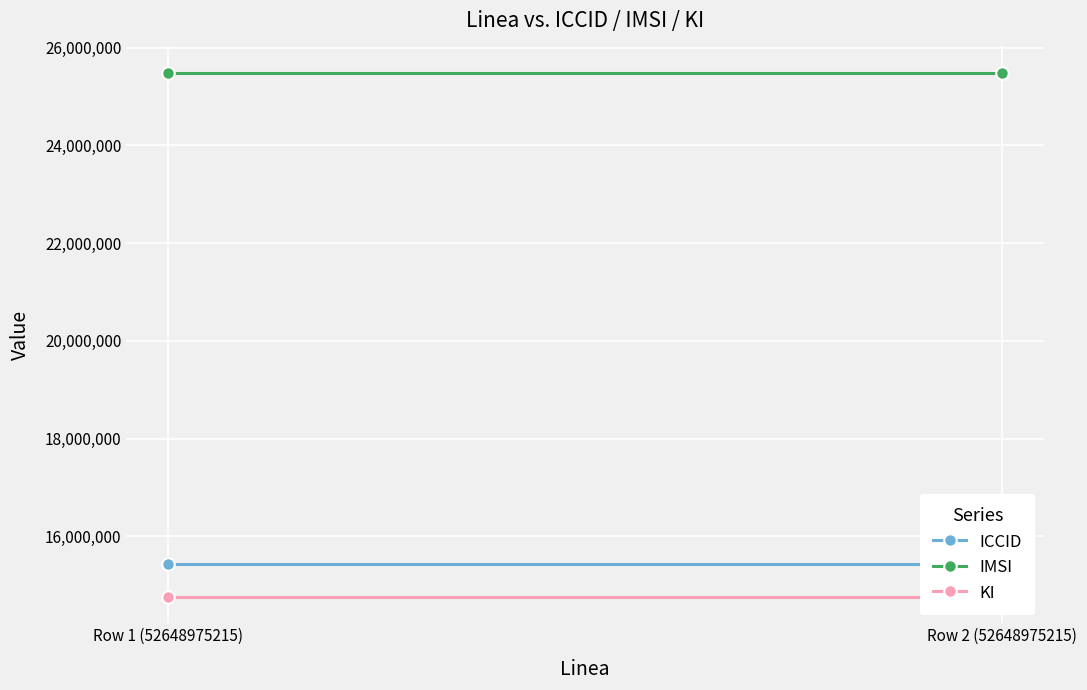

True or false: ICCID has a value of 15425684 at Row 2 (52648975215).

True